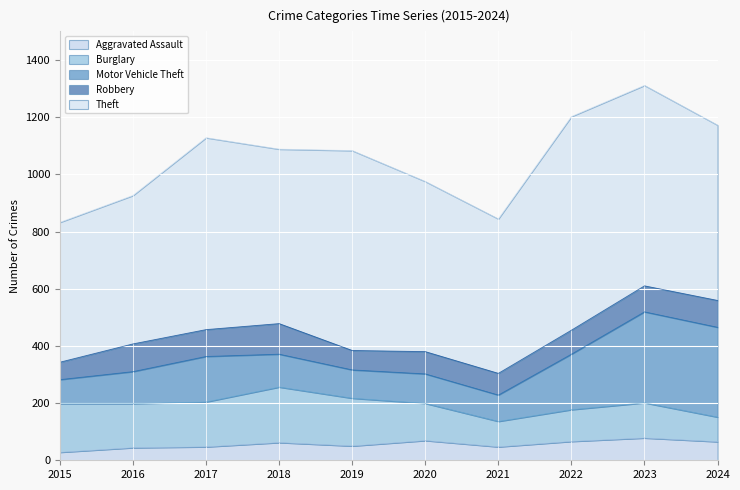

Which series changed the most between 2015 and 2020?

Theft